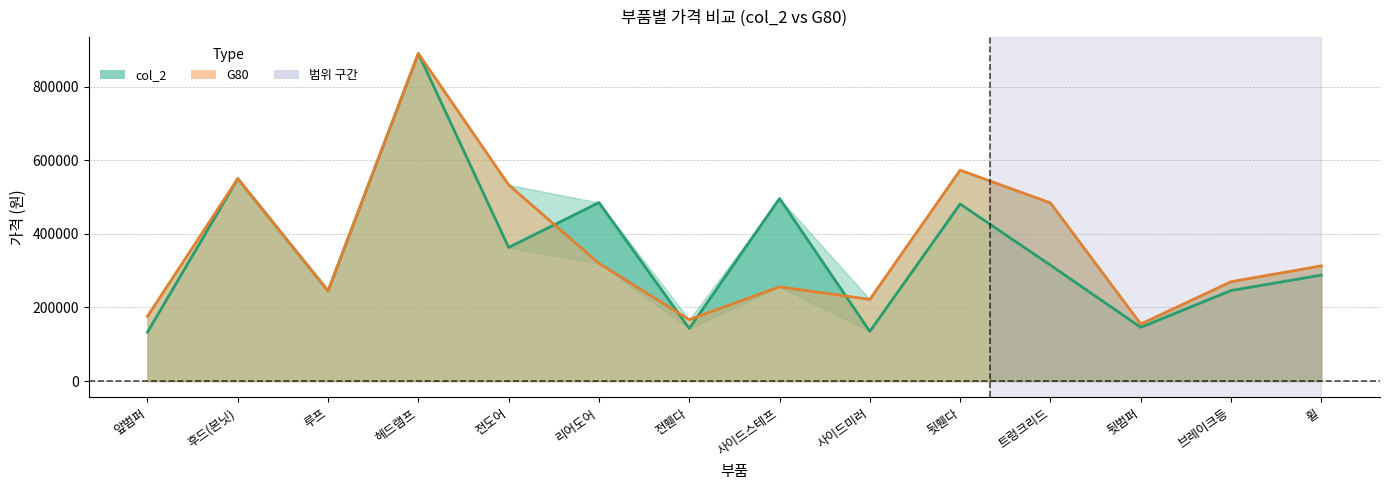

List the labels in order of G80 value, largest first.

헤드램프, 뒷휀다, 후드(본닛), 전도어, 트렁크리드, 리어도어, 휠, 브레이크등, 사이드스테프, 루프, 사이드미러, 앞범퍼, 전휀다, 뒷범퍼